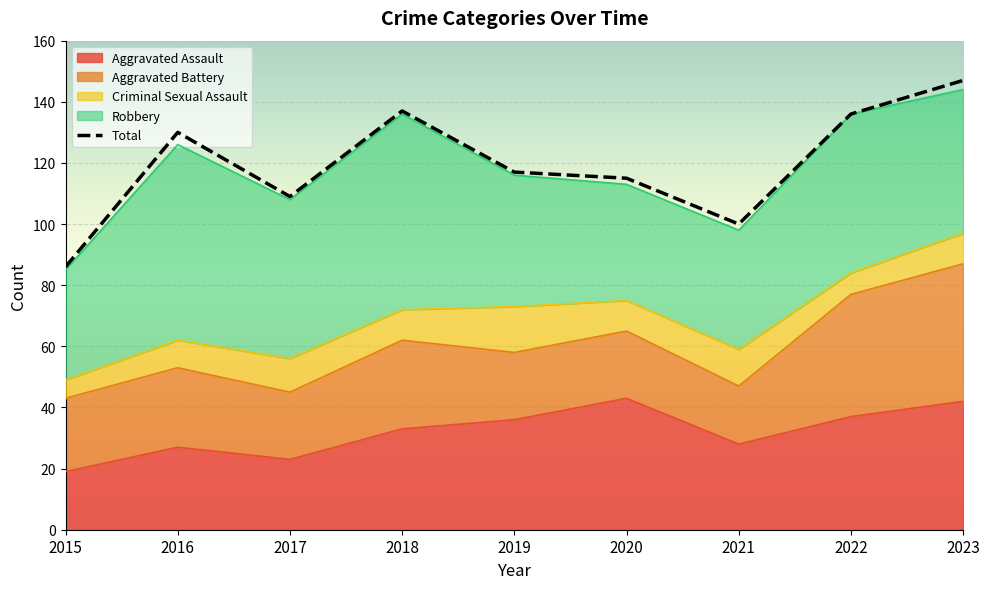

List the labels in order of Criminal Sexual Assault value, smallest first.

2015, 2022, 2016, 2018, 2020, 2023, 2017, 2021, 2019